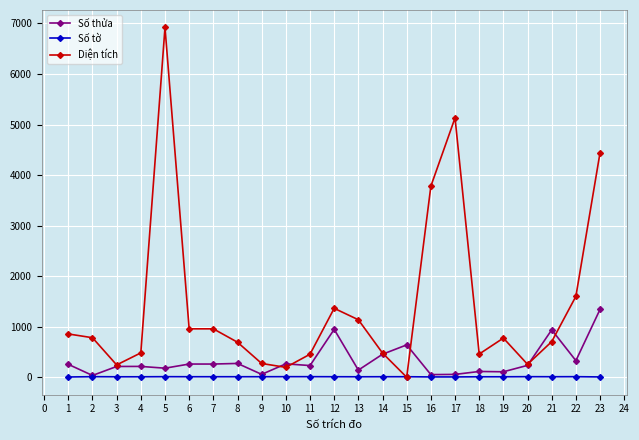

Rank the series by their maximum value, from highest to lowest.

Diện tích, Số thửa, Số tờ